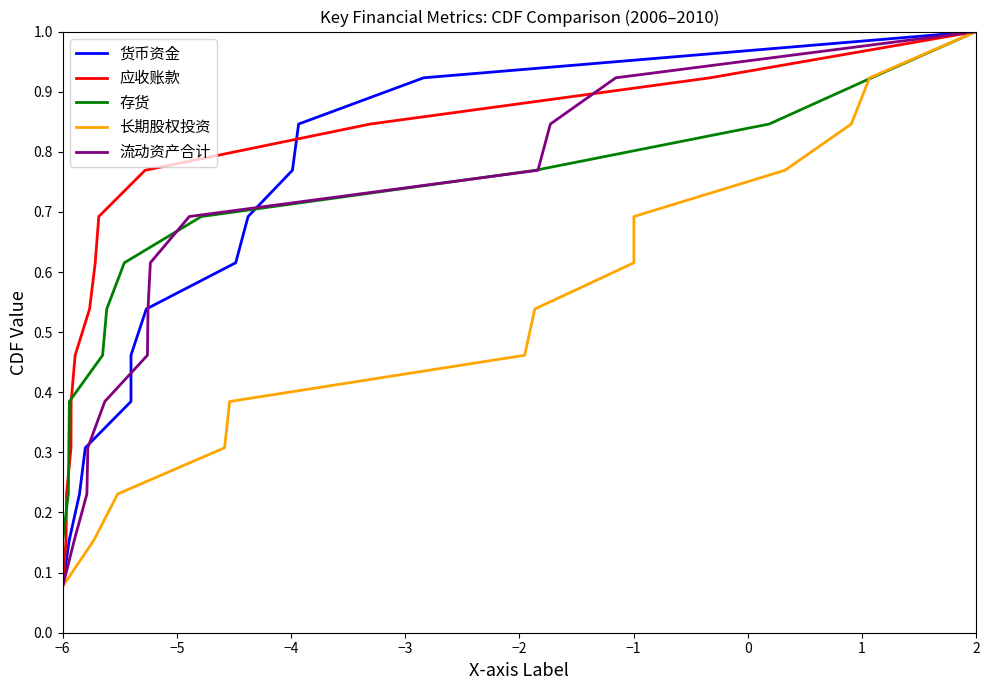

What is the maximum value for 应收账款?

1.0